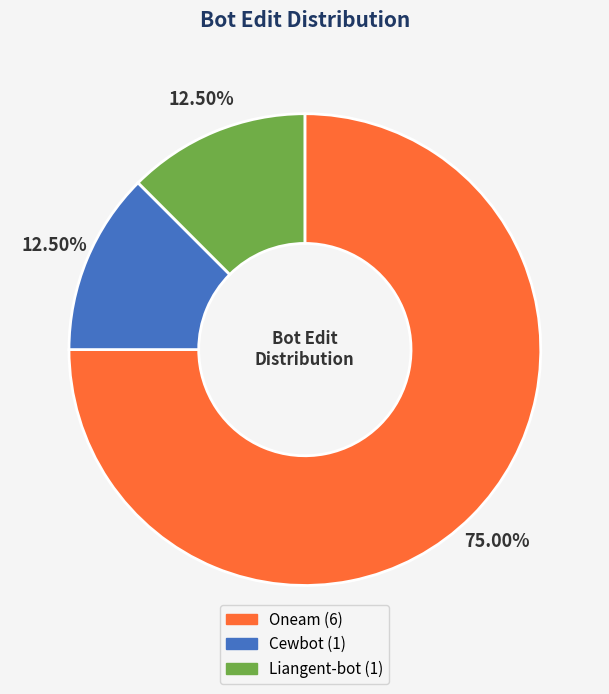

To the nearest percent, what is the difference between the Liangent-bot and Oneam slice percentages?

62%